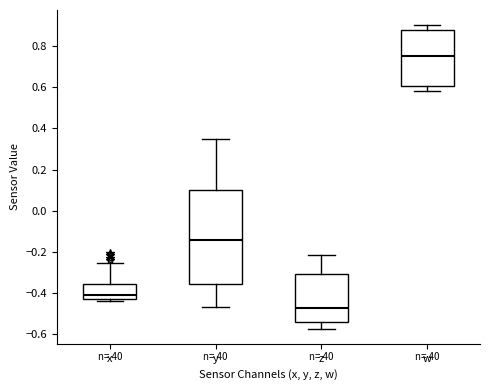

Which box is the tallest, from its lower edge to its upper edge?

y